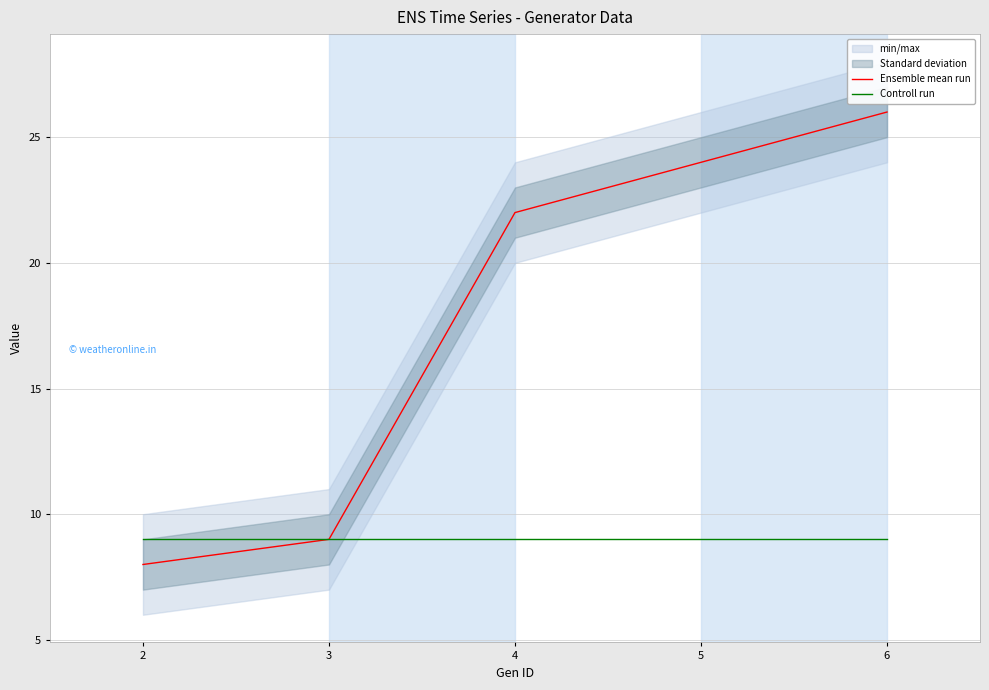

Reading left to right, what are all the values shown in this chart?

Ensemble mean run: 2=8	3=9	4=22	5=24	6=26
Controll run: 2=9	3=9	4=9	5=9	6=9